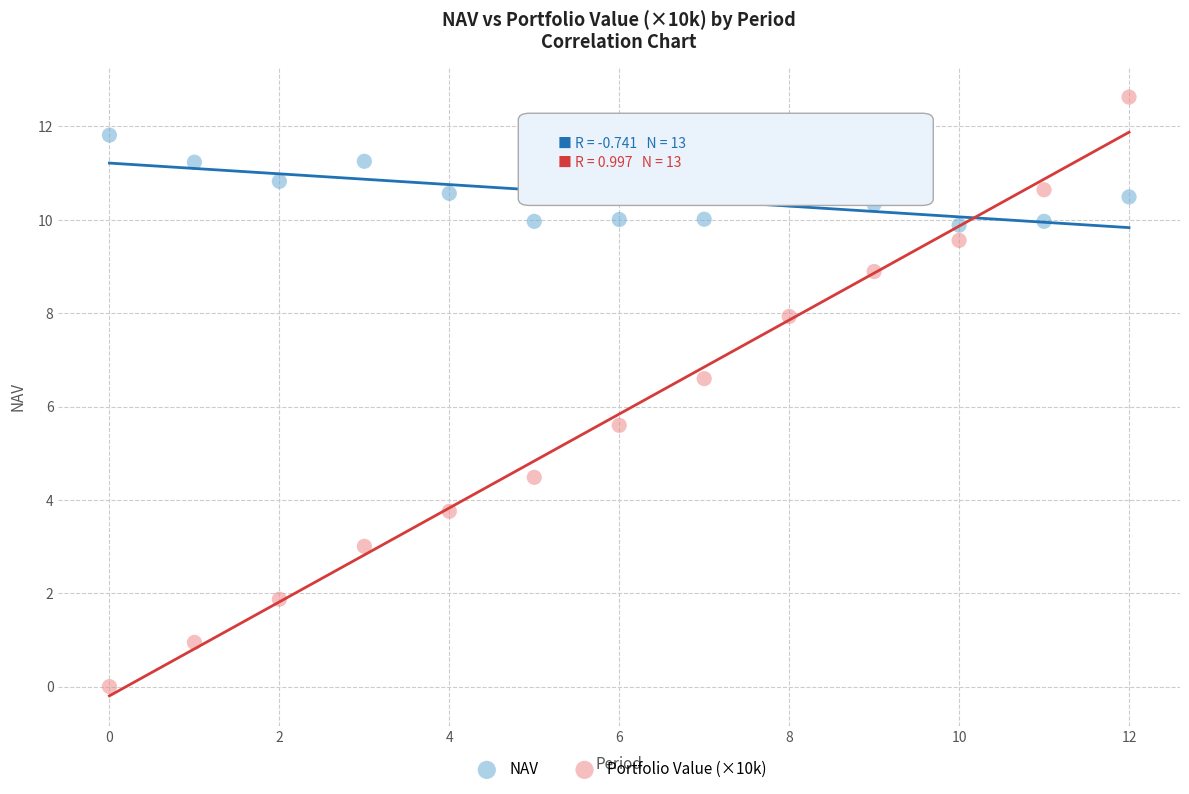

Which series reaches the minimum Y coordinate?

Portfolio Value (×10k)